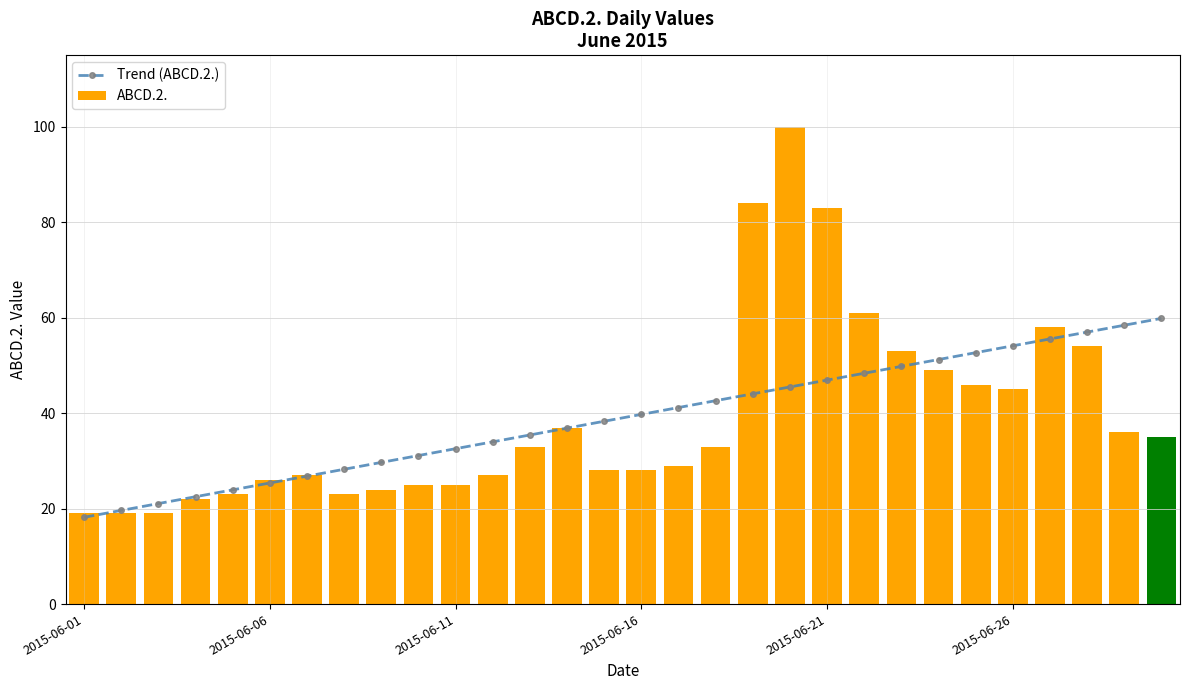

Is the value of ABCD.2. at 13 greater than the value of Trend (ABCD.2.) at 2015-06-01?

Yes